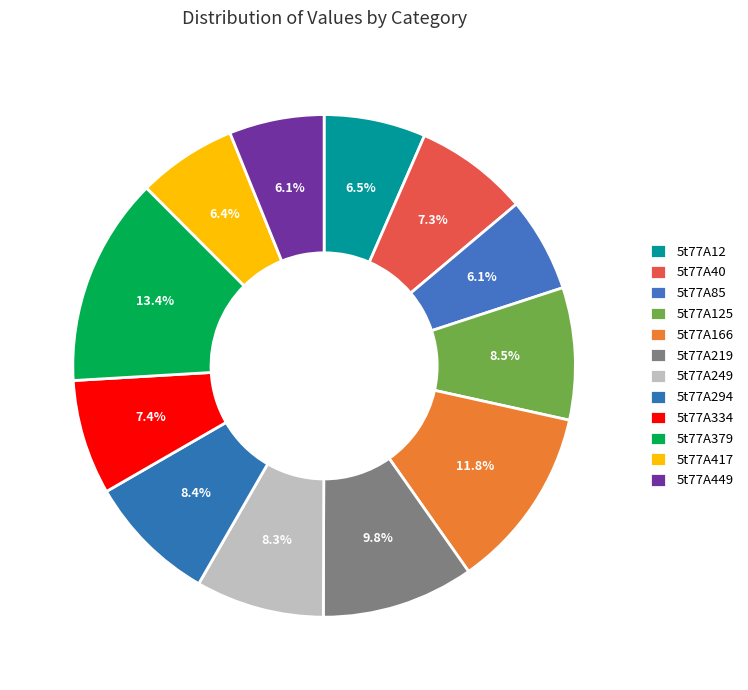

How many segments does this pie chart have?

12